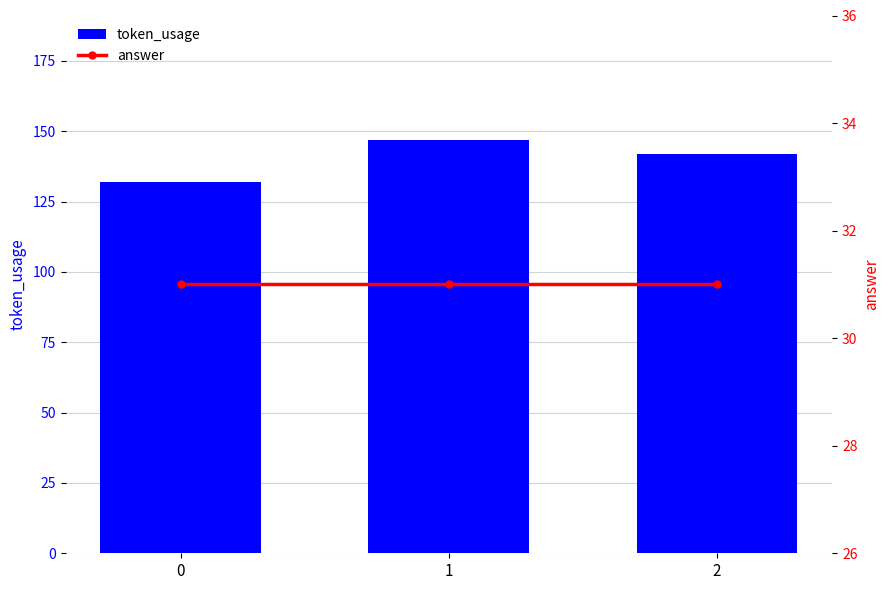

The value of token_usage at 1 is 82. True or false?

False